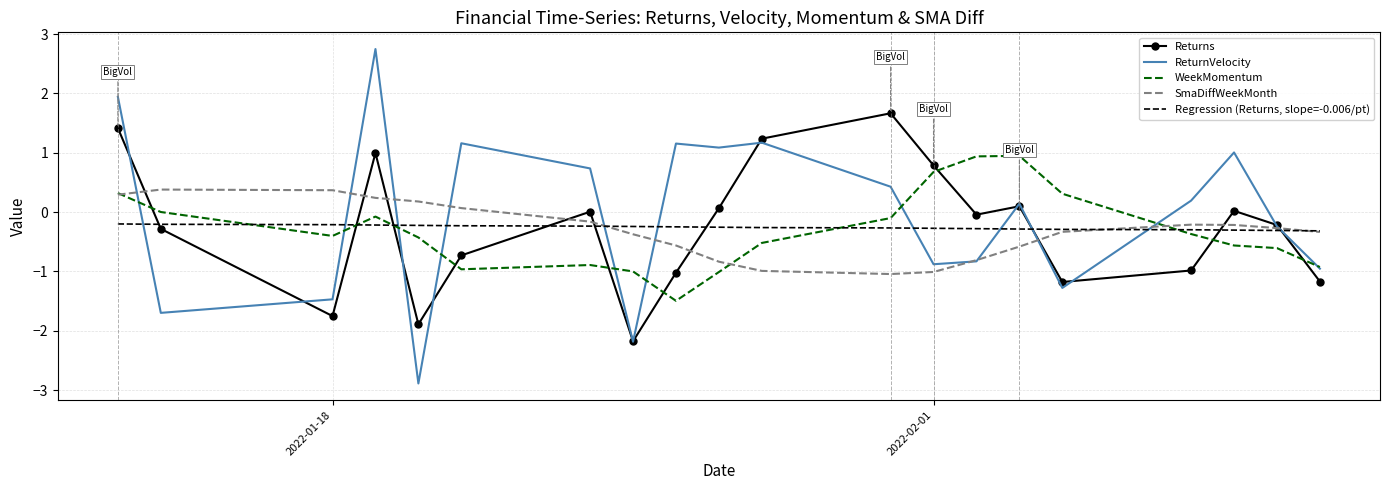

Rank the series by their maximum value, from highest to lowest.

ReturnVelocity, Returns, WeekMomentum, SmaDiffWeekMonth, Regression (Returns, slope=-0.006/pt)